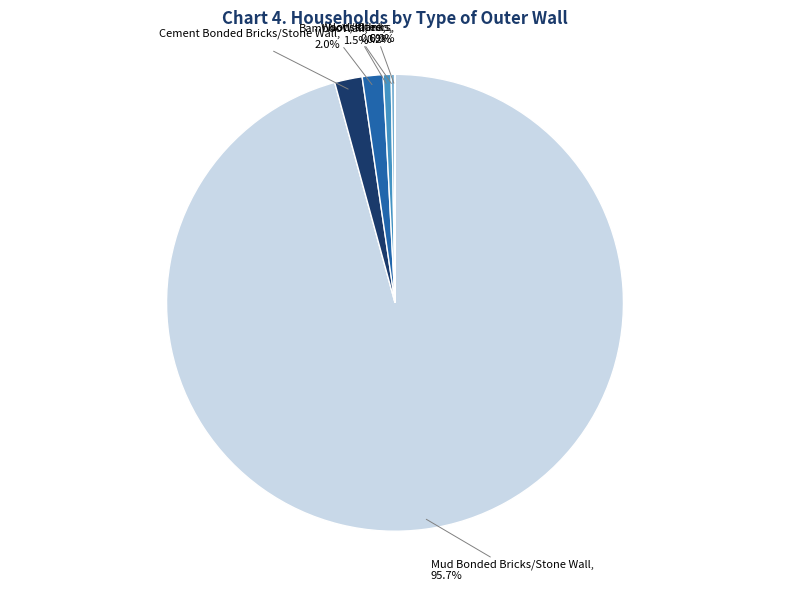

Count the number of slices in the pie.

7